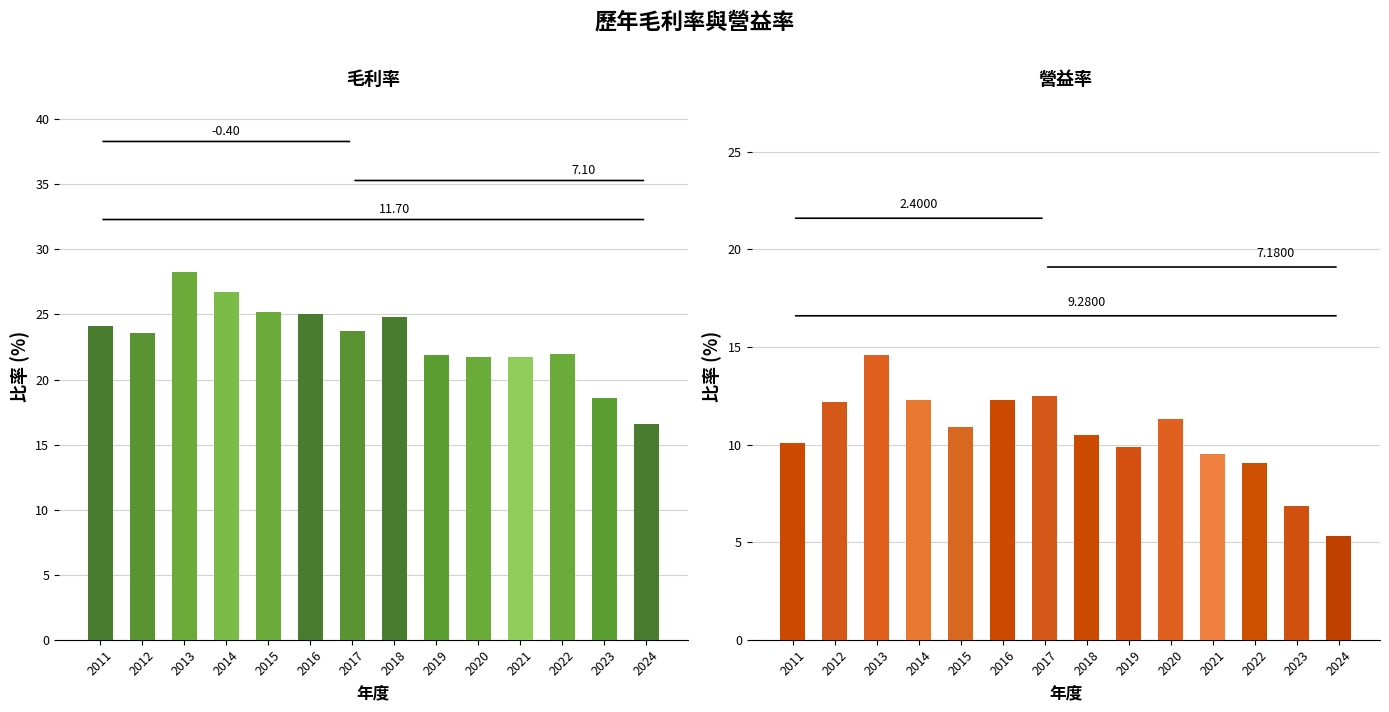

What is the difference between the second highest and minimum values in the 營業利益率 series?

7.2